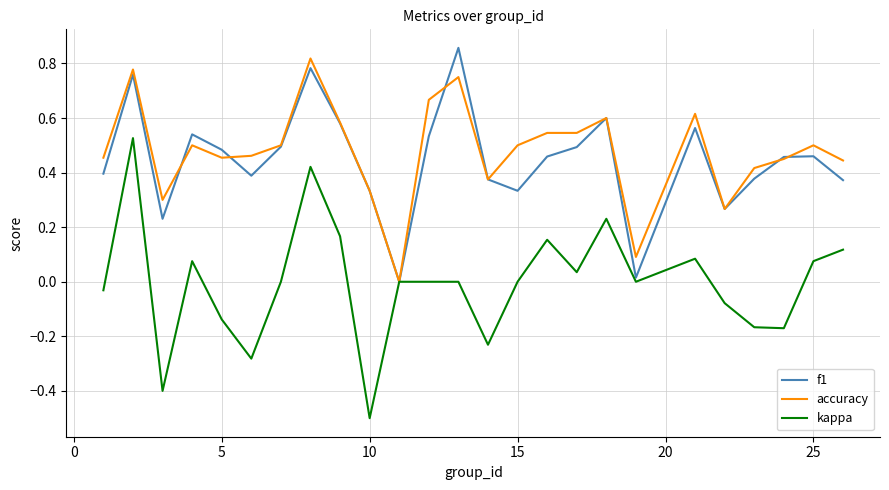

Which series has the largest range (max minus min)?

kappa